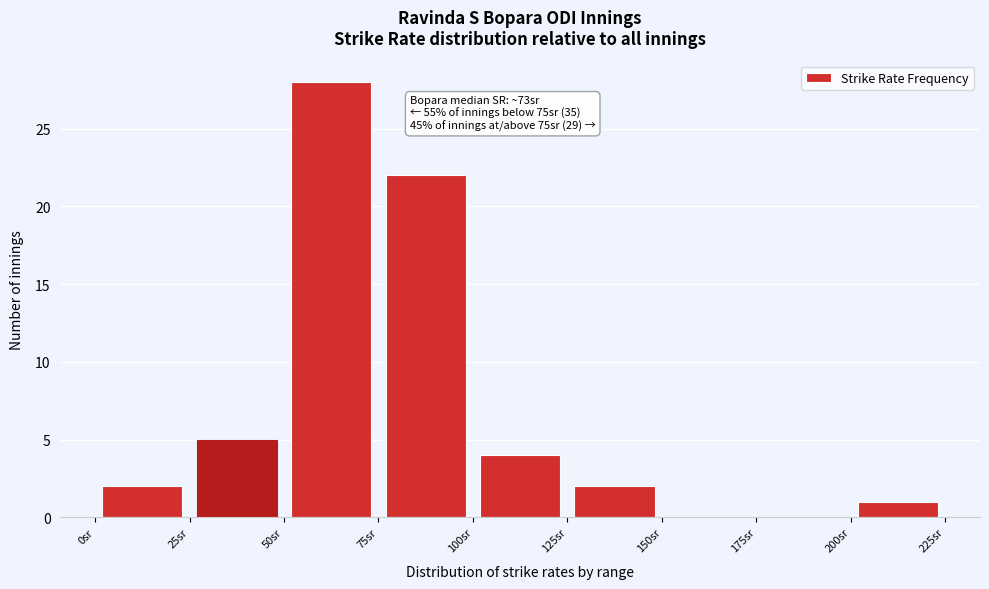

Over which range of the x-axis is the bar tallest?

50 to 75